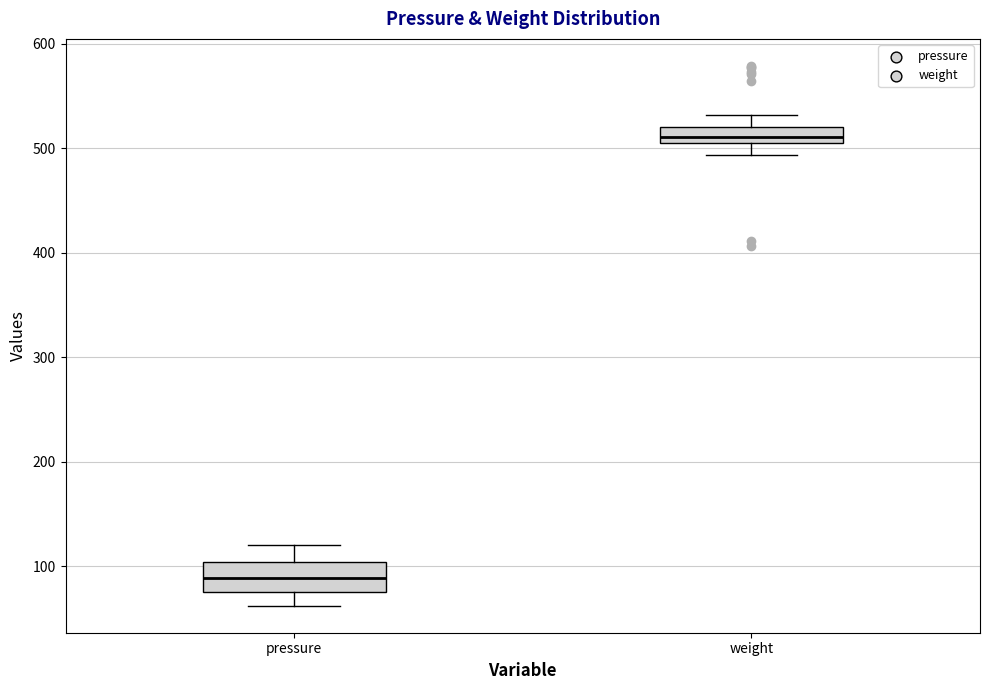

Comparing the boxes themselves (not the whiskers), which one is the tallest?

pressure